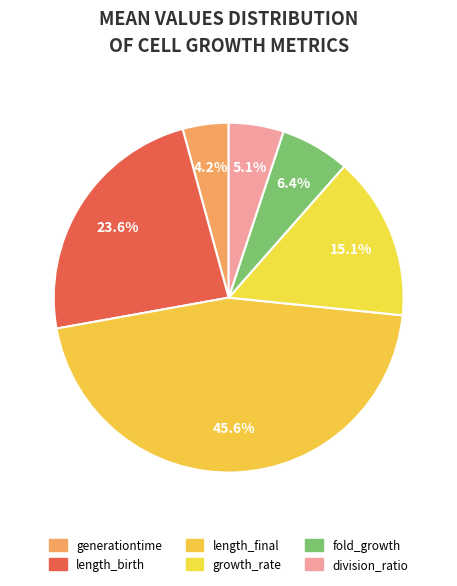

To the nearest percent, what is the difference between the largest and smallest slice percentages?

41%